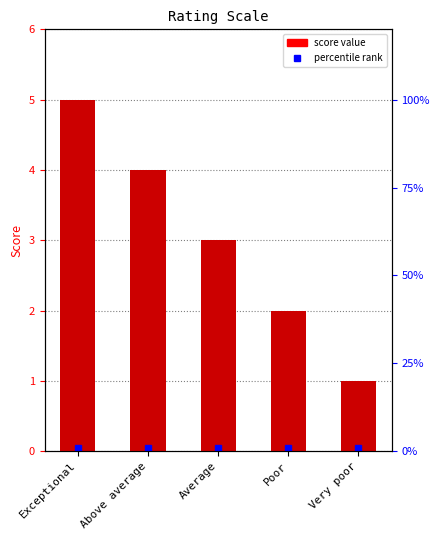

List the labels in order of value, largest first.

Exceptional, Above average, Average, Poor, Very poor